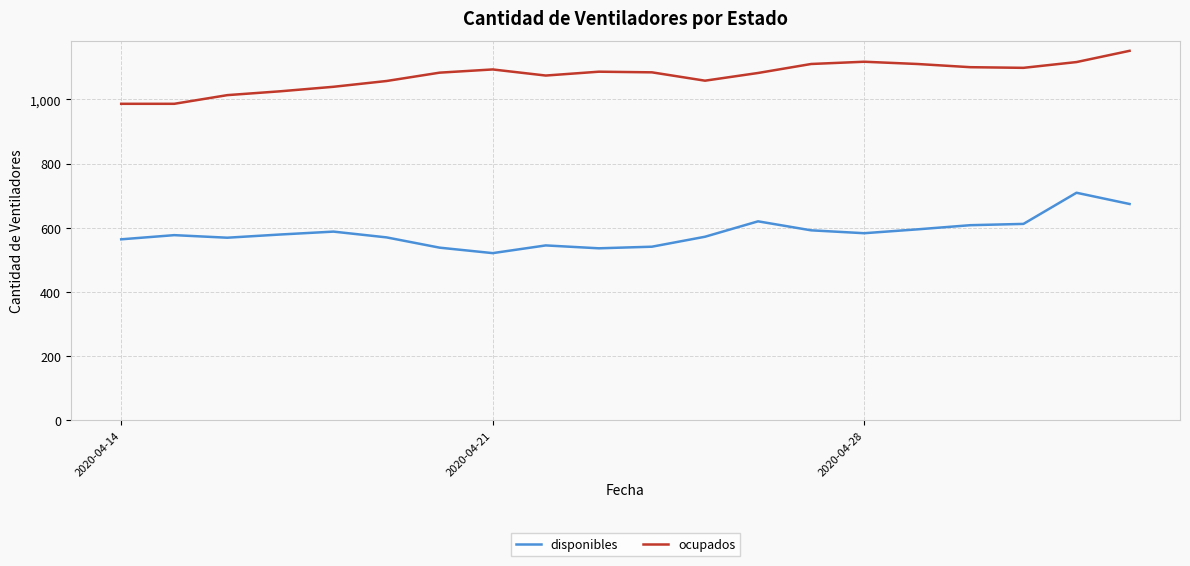

What is the difference between the second highest and second lowest values in the disponibles series?

138